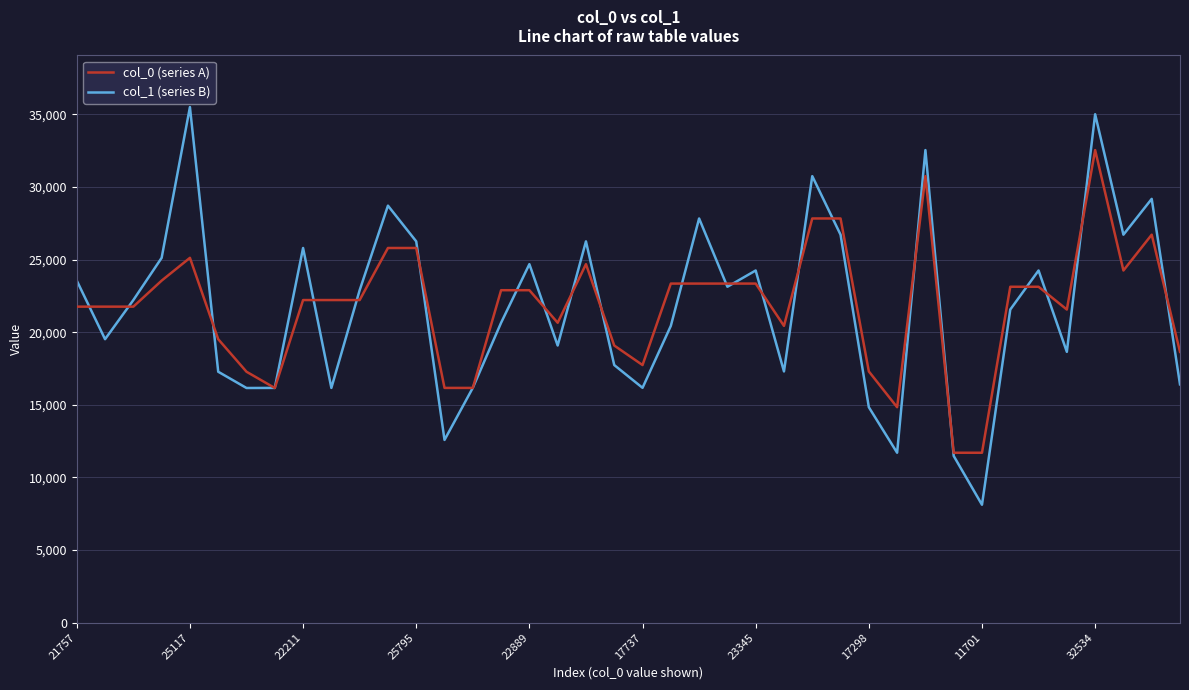

Which series has the widest spread of values?

col_1 (series B)